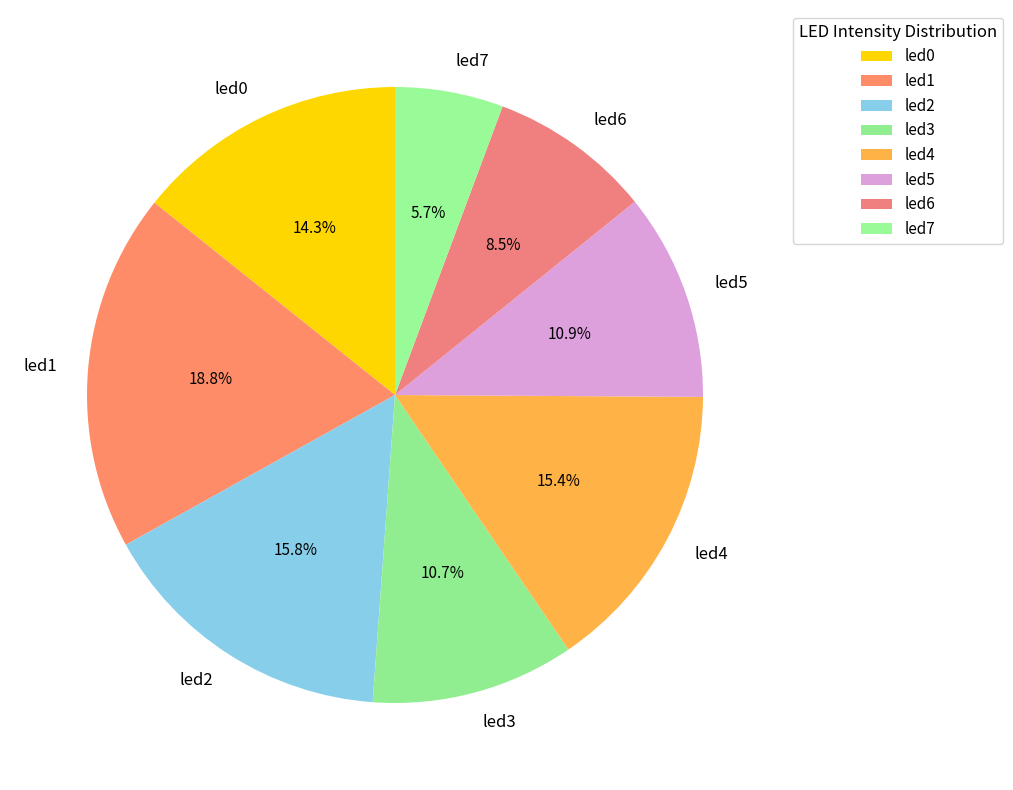

Which has a higher value, led6 or led2?

led2